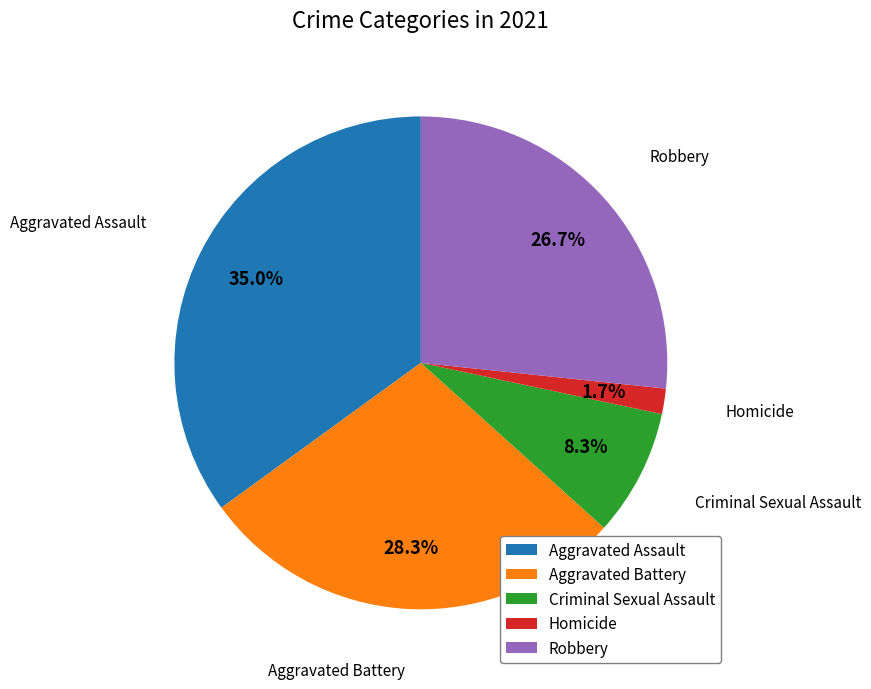

To the nearest percent, what portion does Aggravated Battery represent?

28%